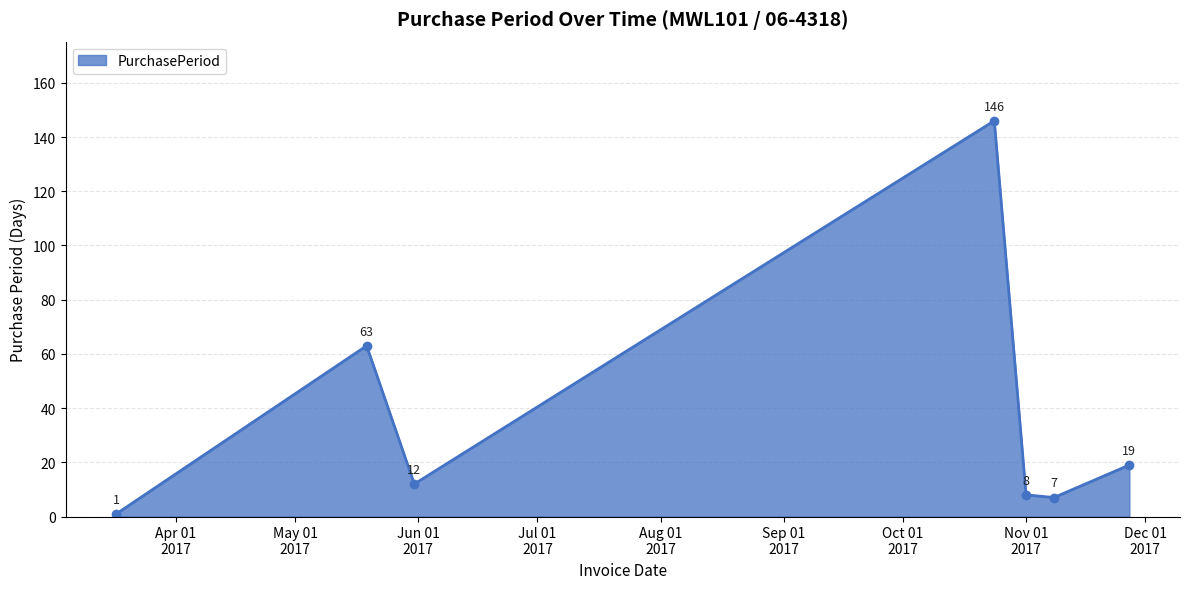

What is the value of the 2nd point from the left?

63